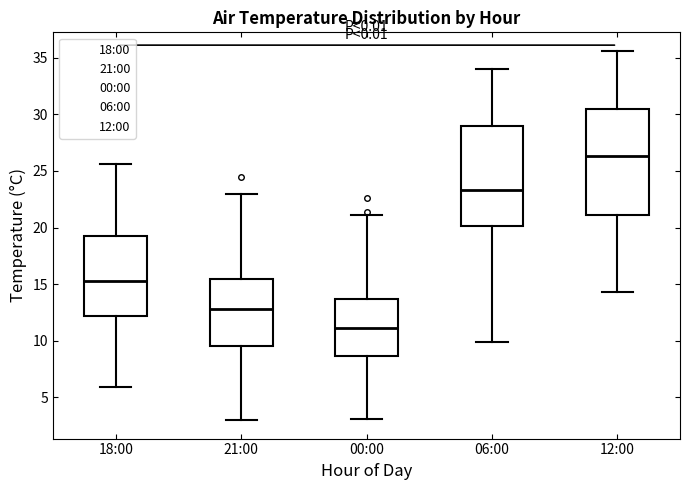

Comparing the boxes themselves (not the whiskers), which one is the tallest?

12:00